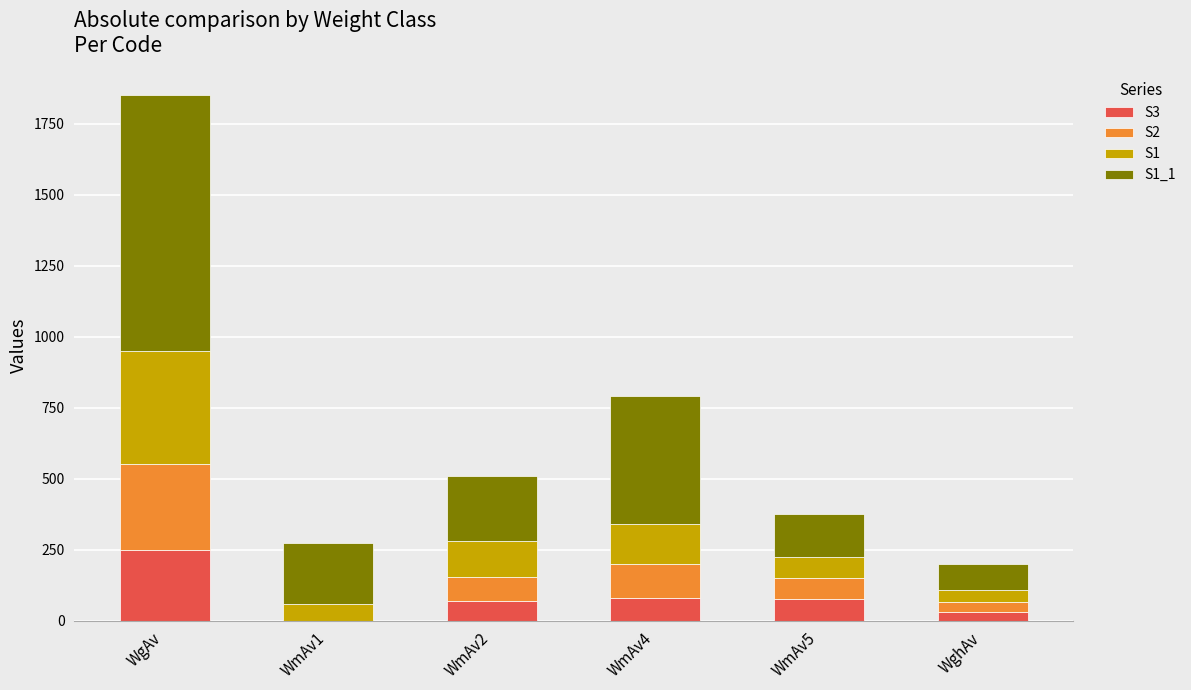

At which label does S3 reach its peak?

WgAv